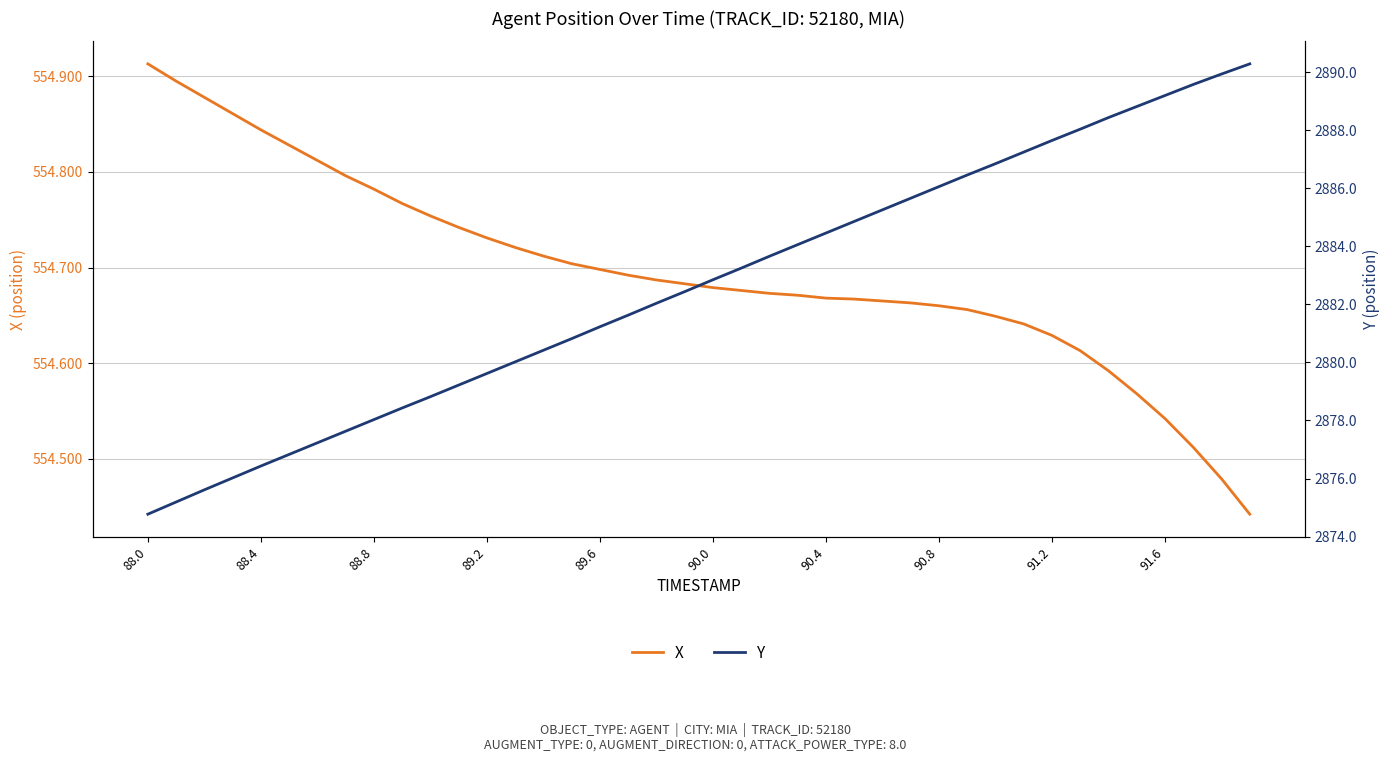

What is the sum of the X values at 21 and 18?

1109.4